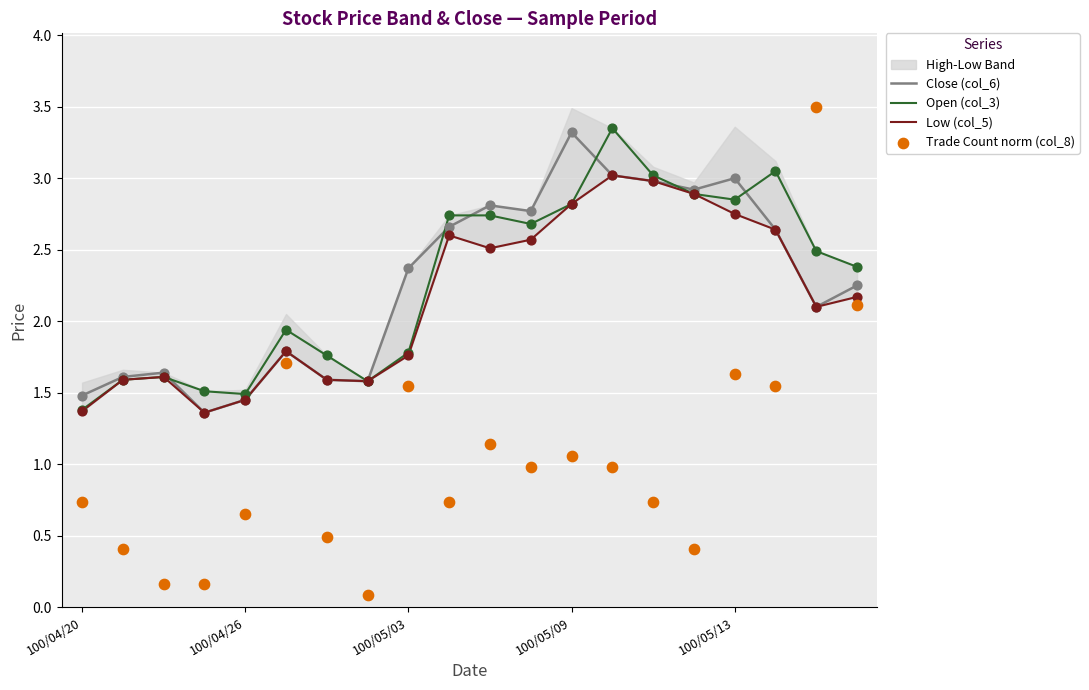

What is the total value across all series at 14?

9.7